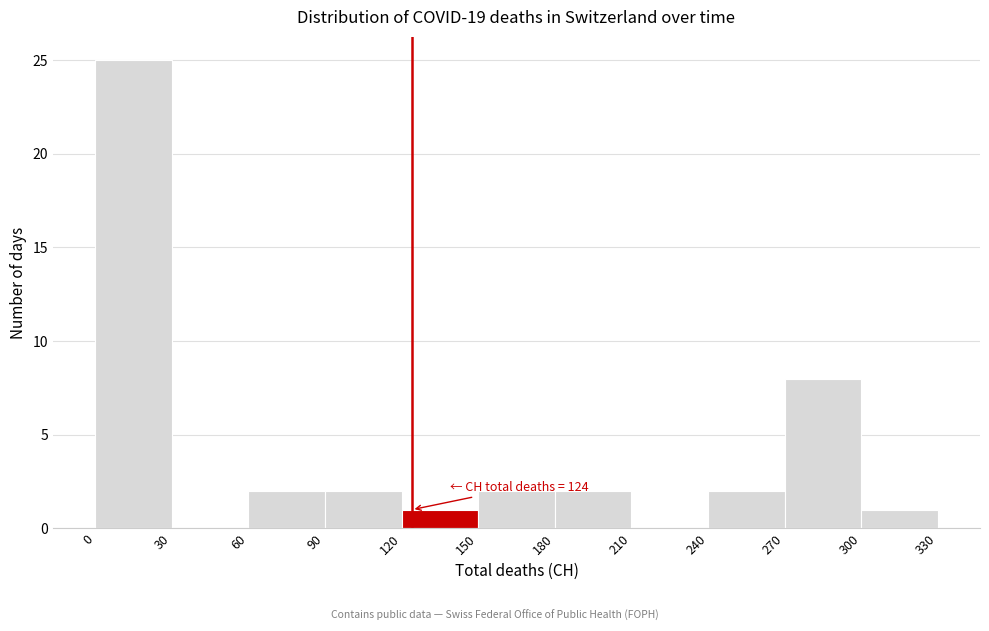

Which range on the x-axis has the tallest bar?

0 to 30